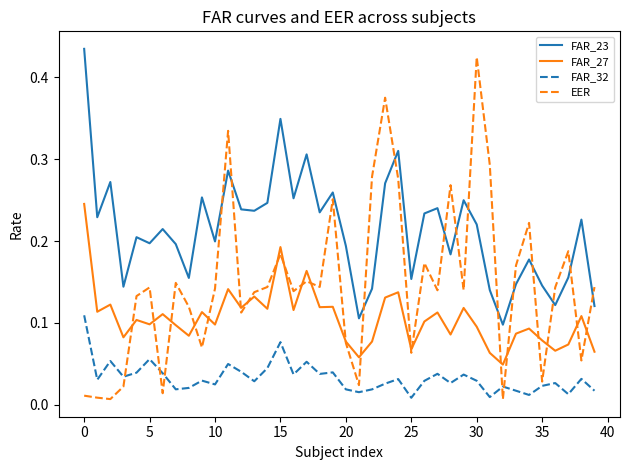

Which series has the widest spread of values?

EER